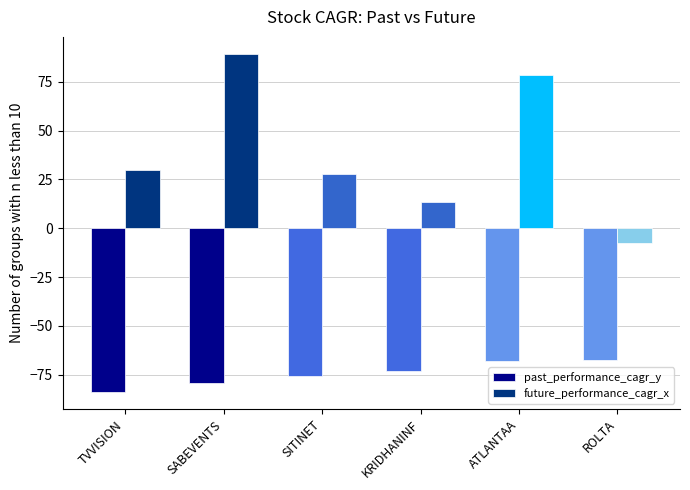

What is the maximum value for past_performance_cagr_y?

-67.4